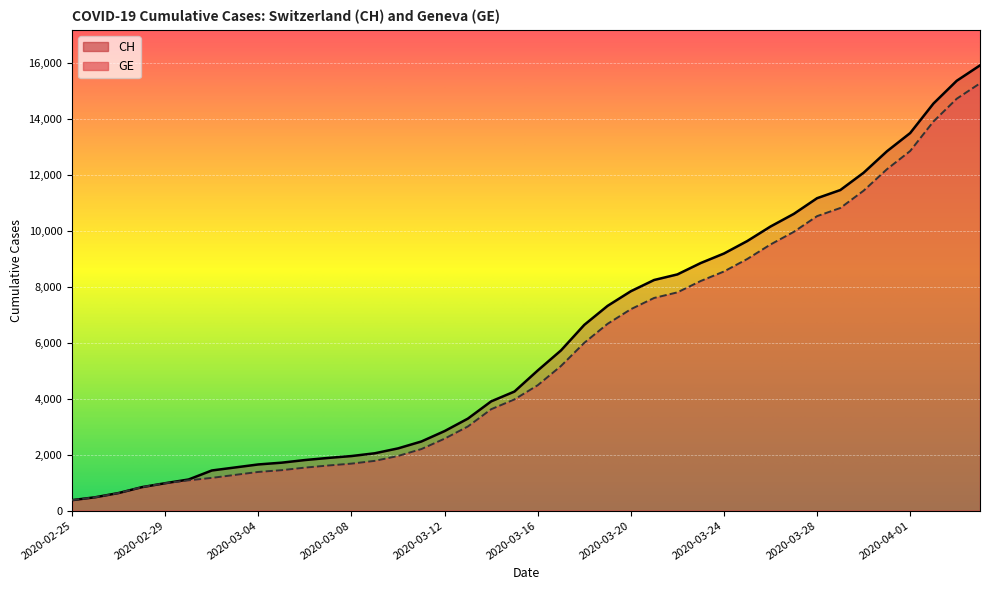

True or false: CH and GE intersect in this chart.

False